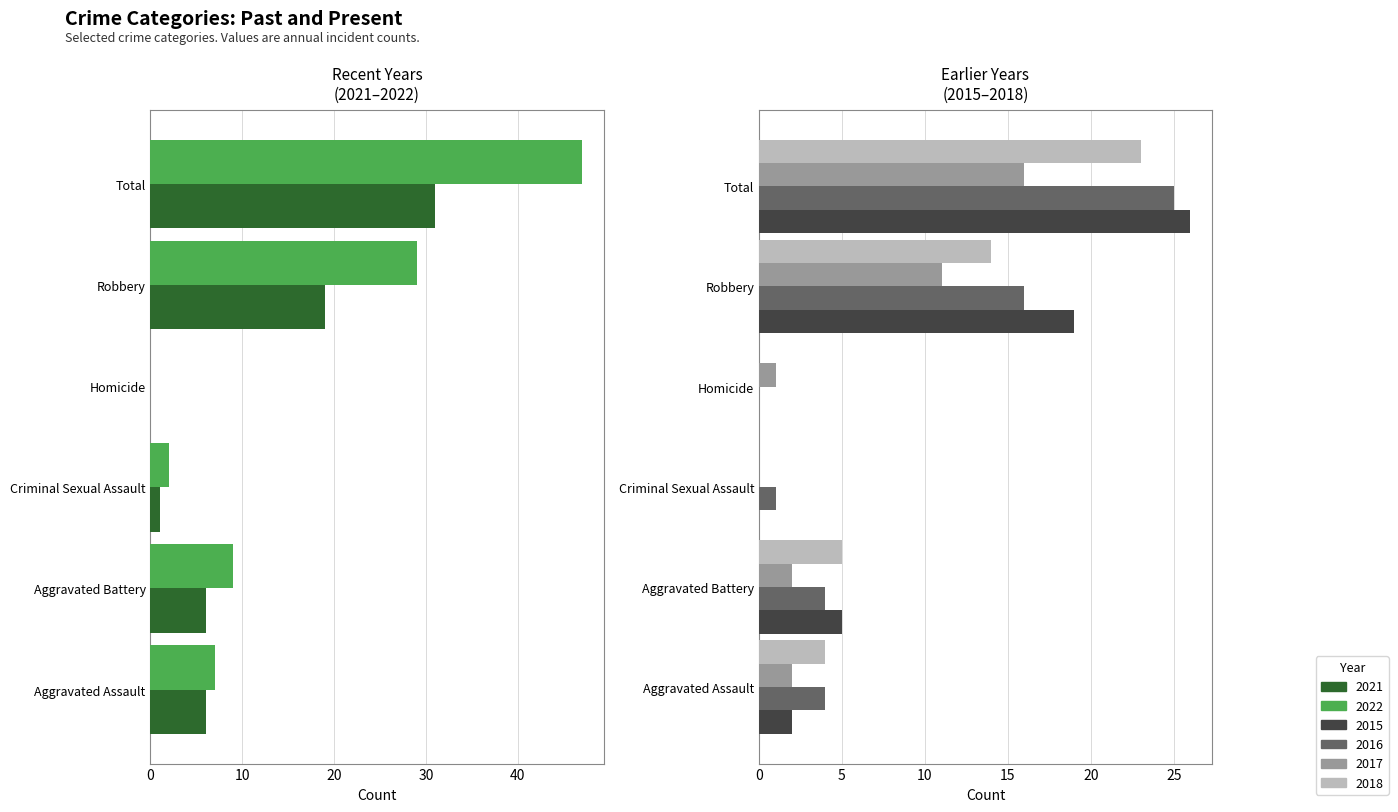

The 2021 series shows 6 at Aggravated Assault. True or false?

True